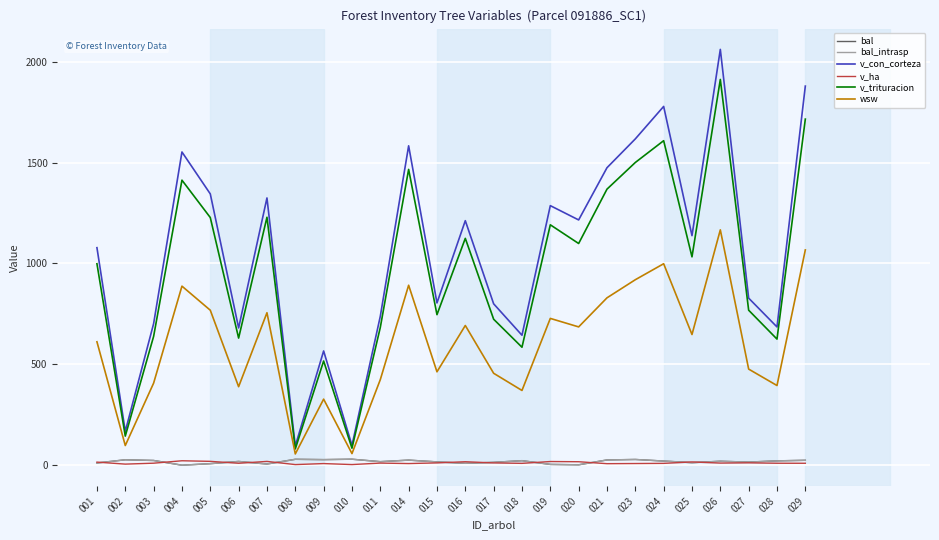

Between 014 and 018, which series saw the biggest shift?

v_con_corteza